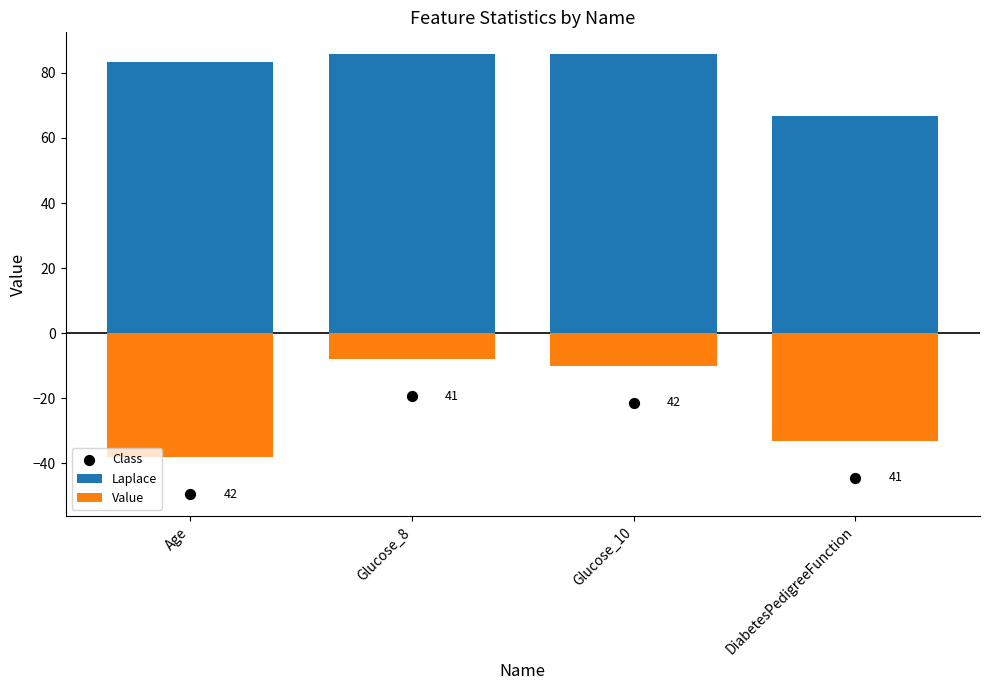

At which category is the sum across all series the highest?

Glucose_8